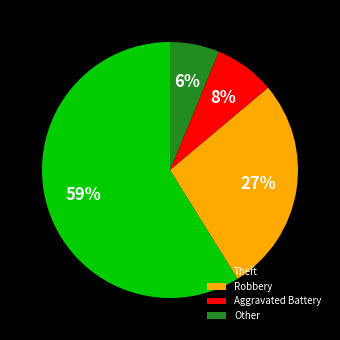

To the nearest percent, what portion does Other represent?

6%